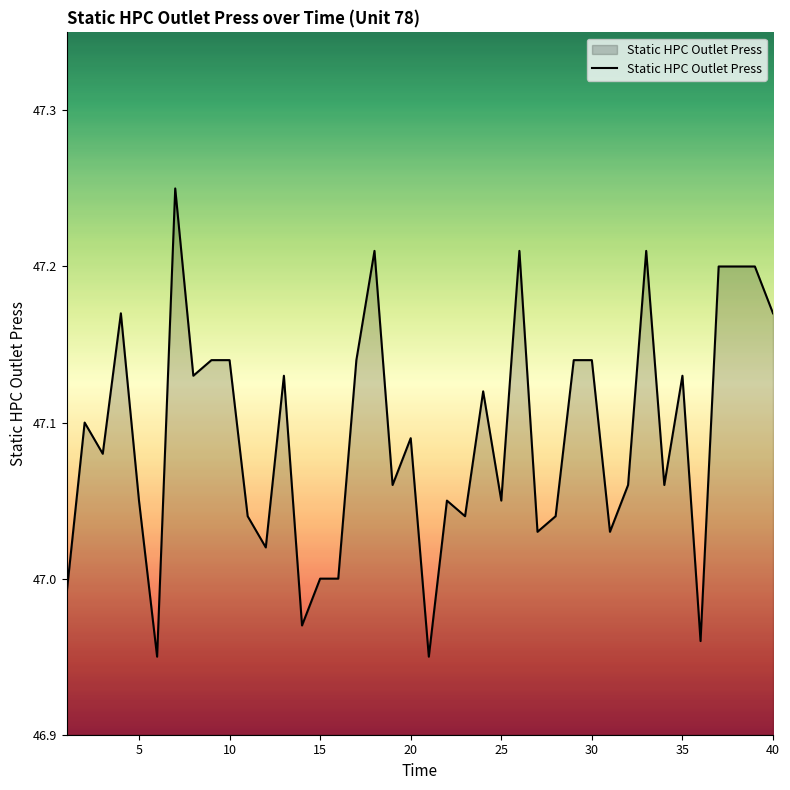

What is the difference between the maximum and minimum values?

0.3